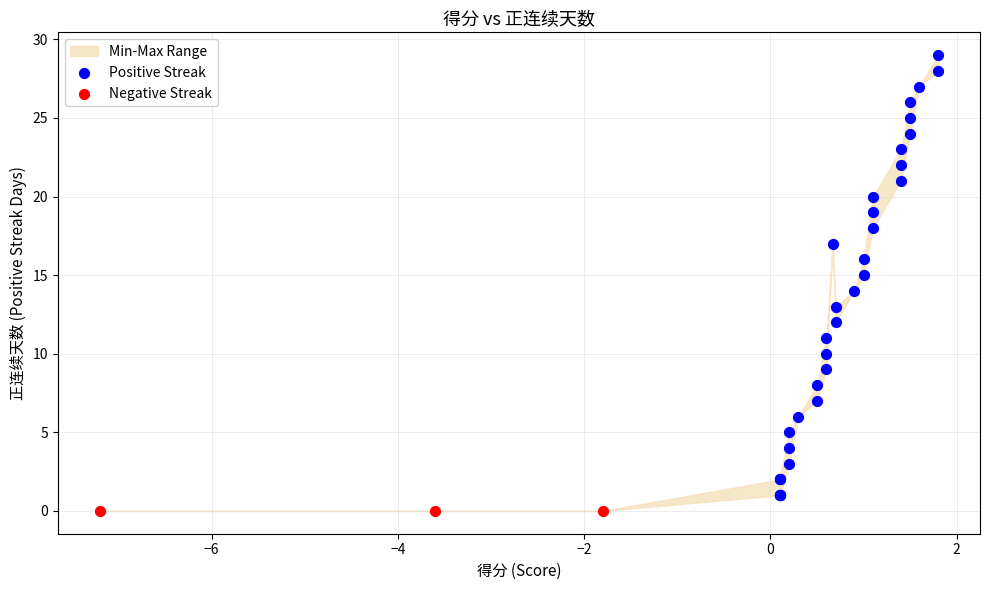

Which series contains the highest Y value?

Positive Streak